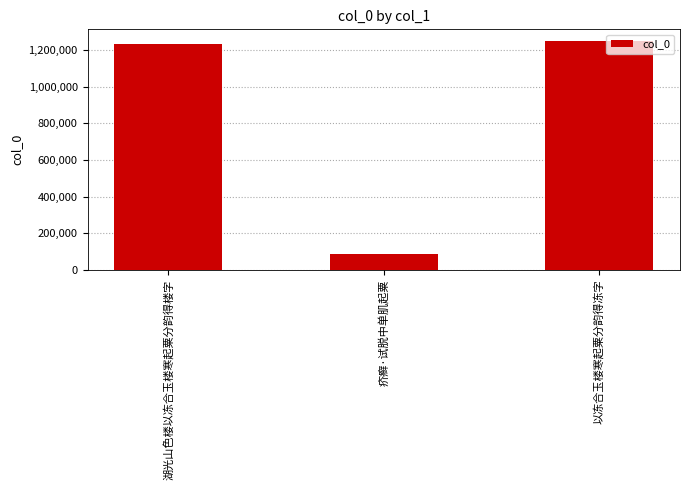

Reading left to right, transcribe all the data shown in this chart.

1231820	88102	1249188